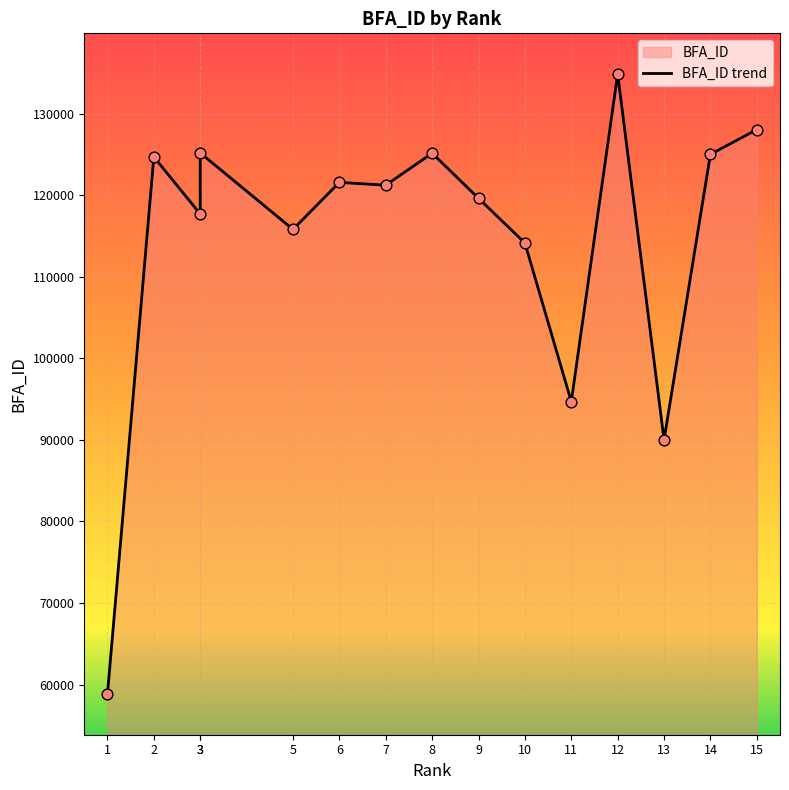

What is the change in value from 2 to 6?

-3123